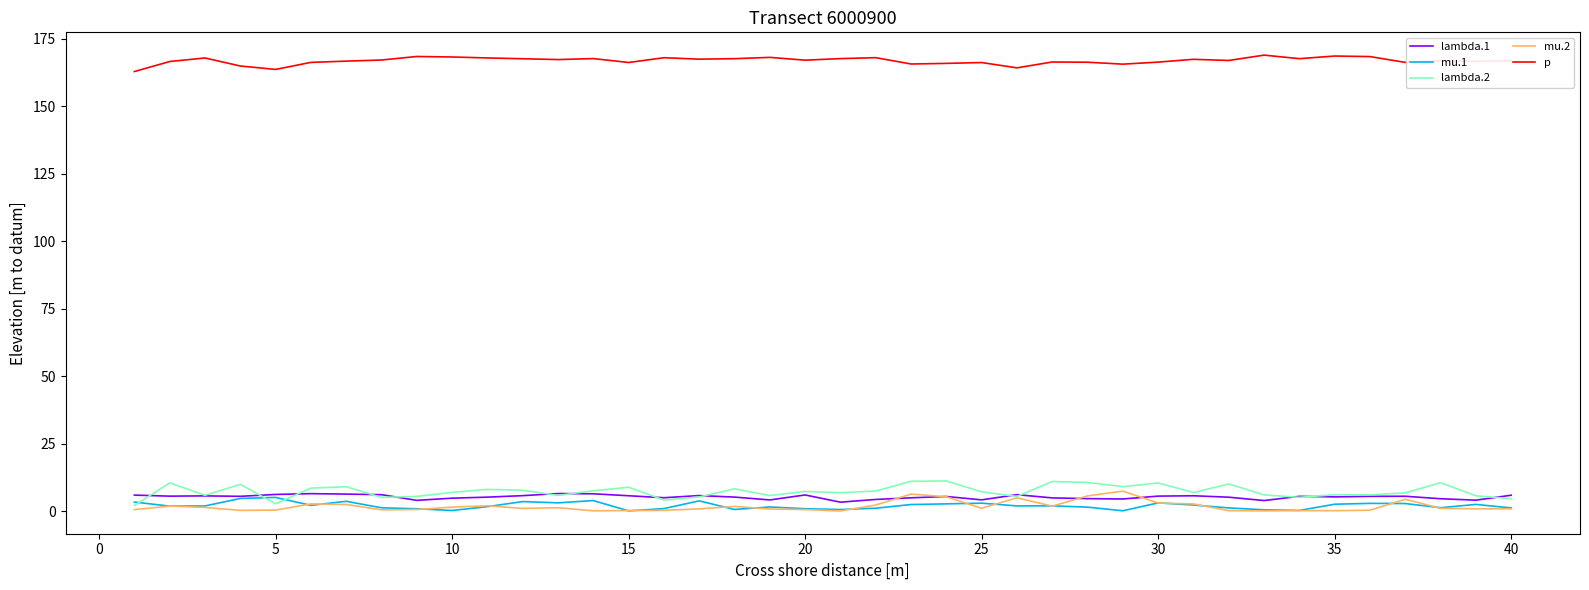

True or false: lambda.2 and p cross at least once.

False